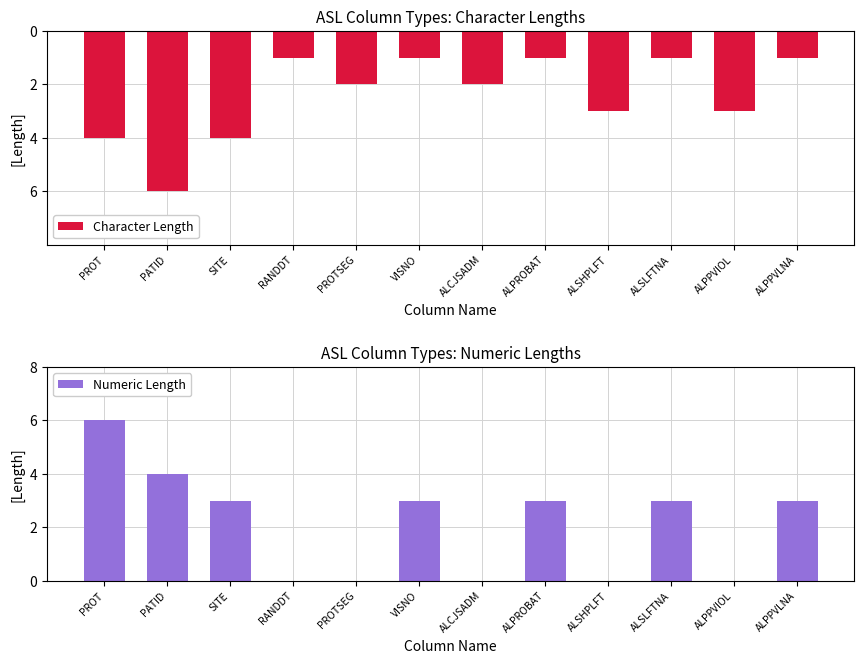

The value of Numeric Length at ALSHPLFT is 0. True or false?

True